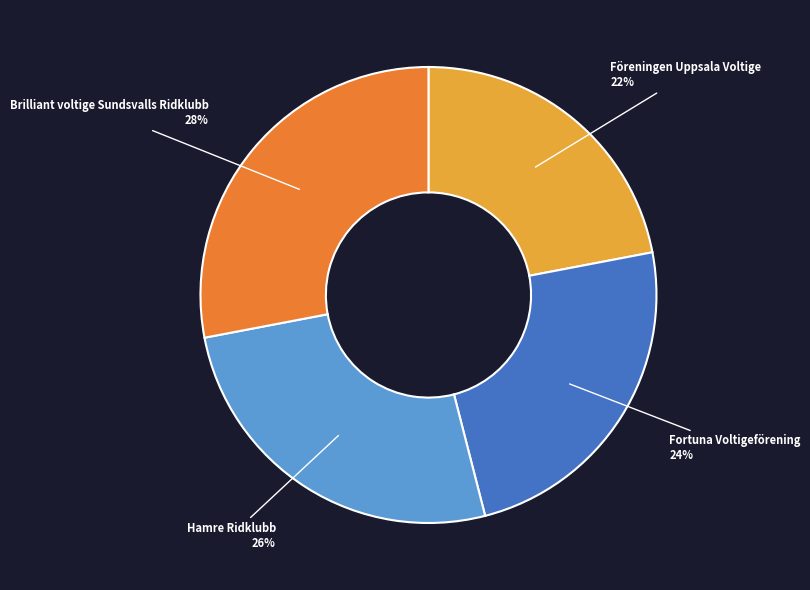

To the nearest percent, what is the difference between the largest and smallest slice percentages?

6%